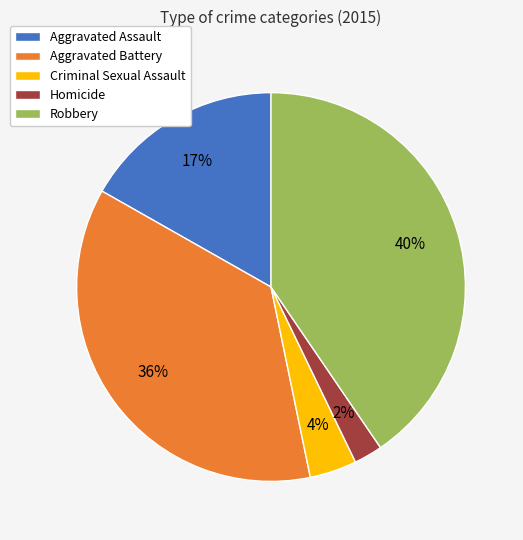

To the nearest percent, what portion does Criminal Sexual Assault represent?

4%